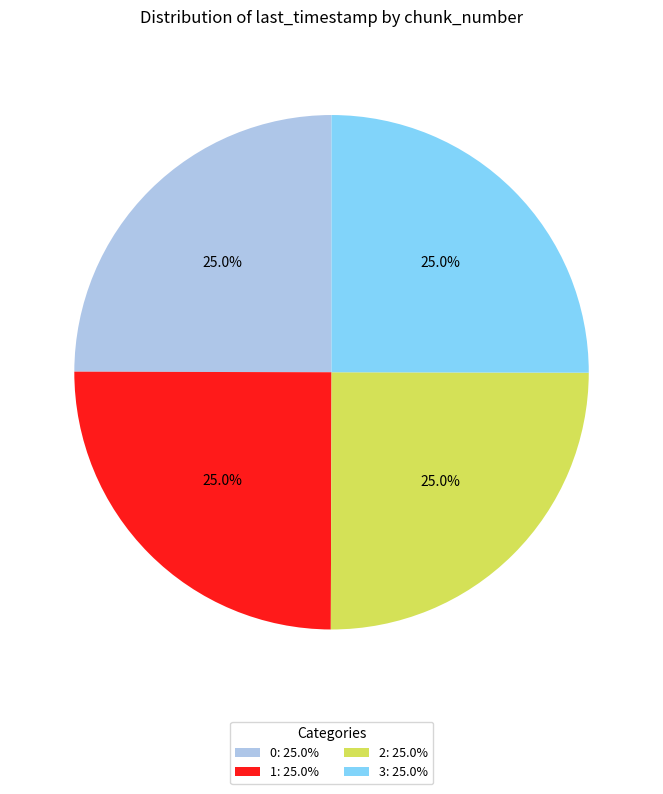

Count the number of slices in the pie.

4